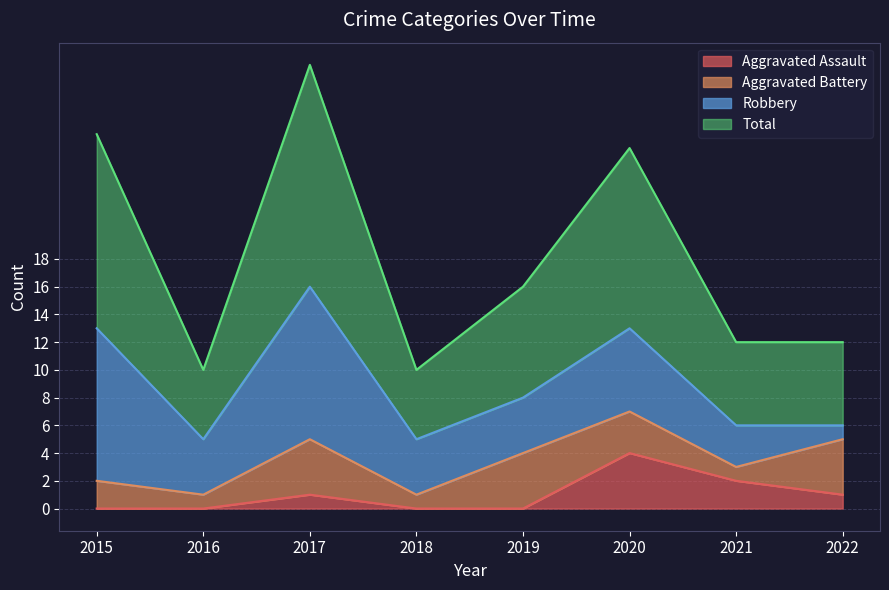

True or false: Total and Aggravated Assault intersect in this chart.

False